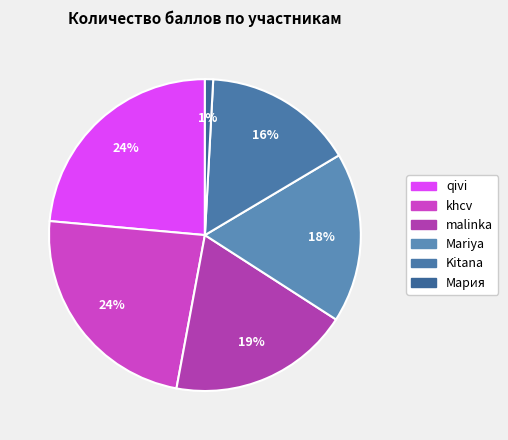

What is the smallest slice in the pie chart?

Мария